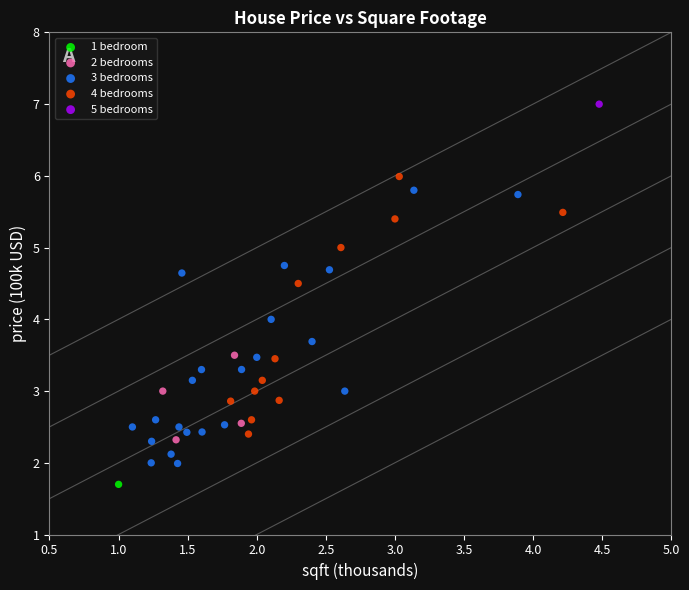

Which series reaches the maximum Y coordinate?

5 bedrooms